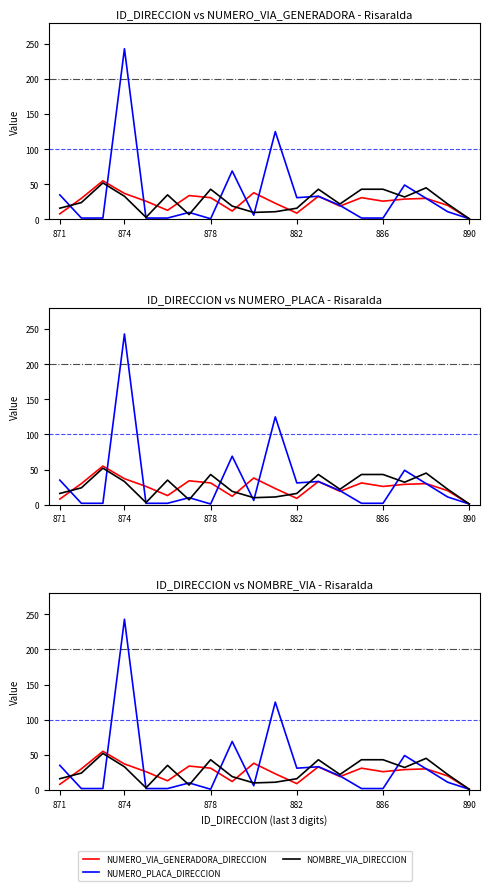

What is the smallest value displayed?

1